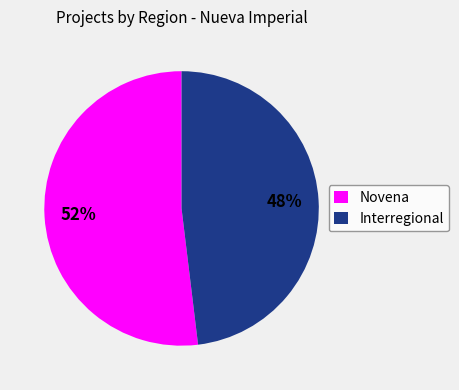

Rank the categories by value from highest to lowest.

Novena, Interregional